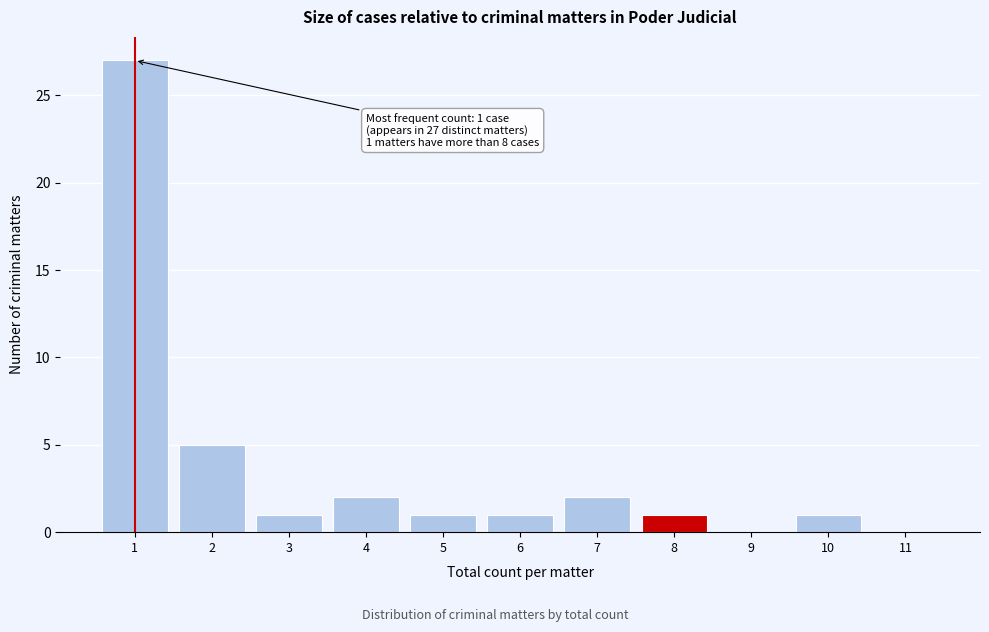

Over which range of the x-axis is the bar tallest?

0.5 to 1.5